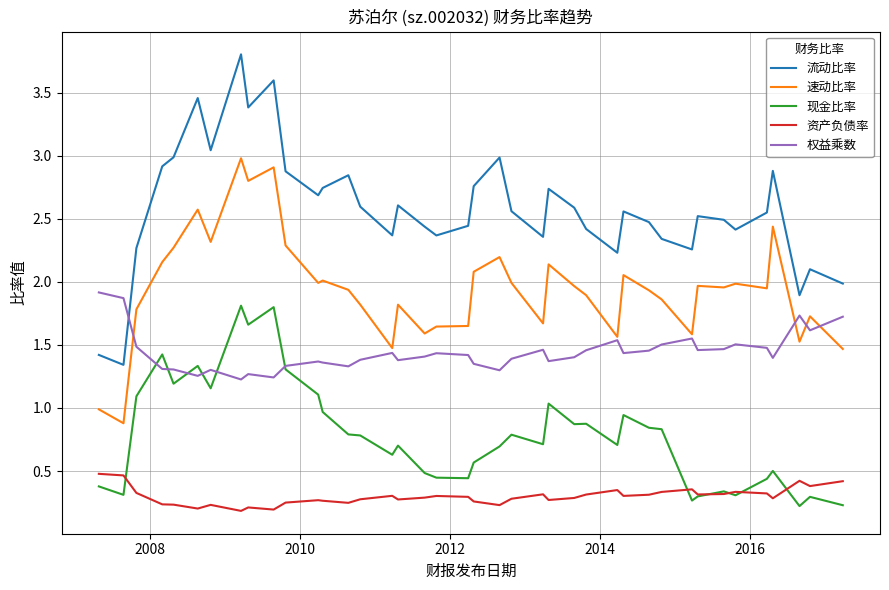

Does the chart display data point markers on the line(s)?

No